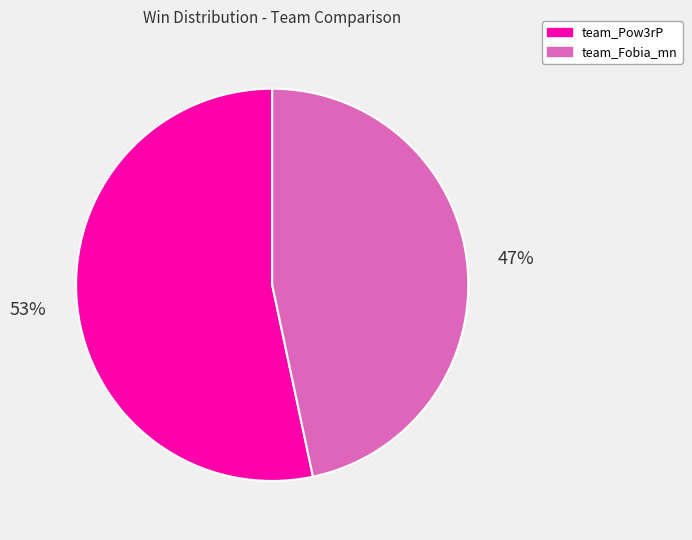

Combined, do team_Fobia_mn and team_Pow3rP account for over 50%?

Yes